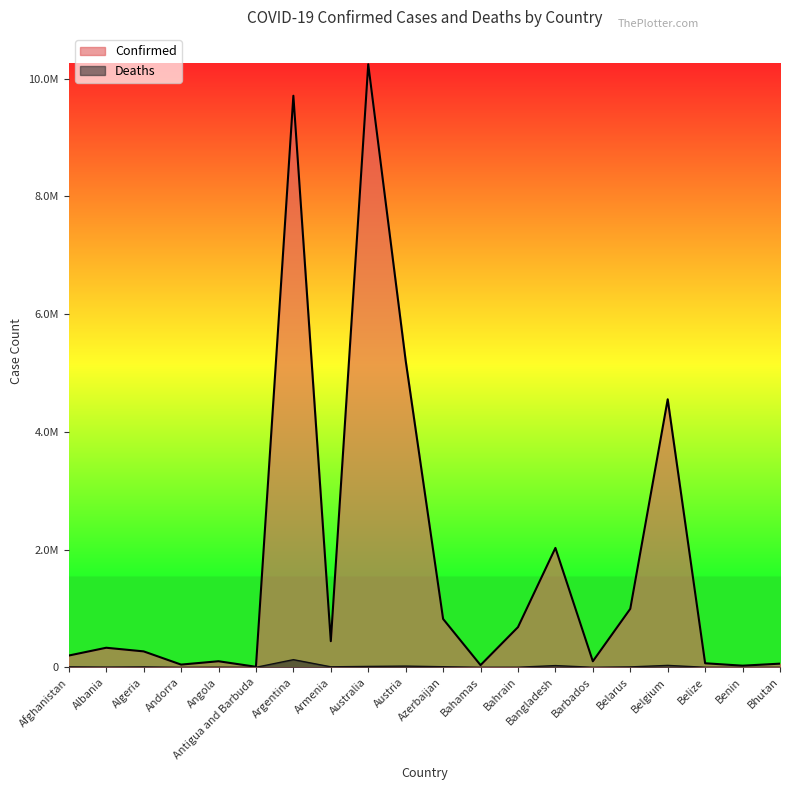

Which label corresponds to the smallest value in the chart?

Bhutan